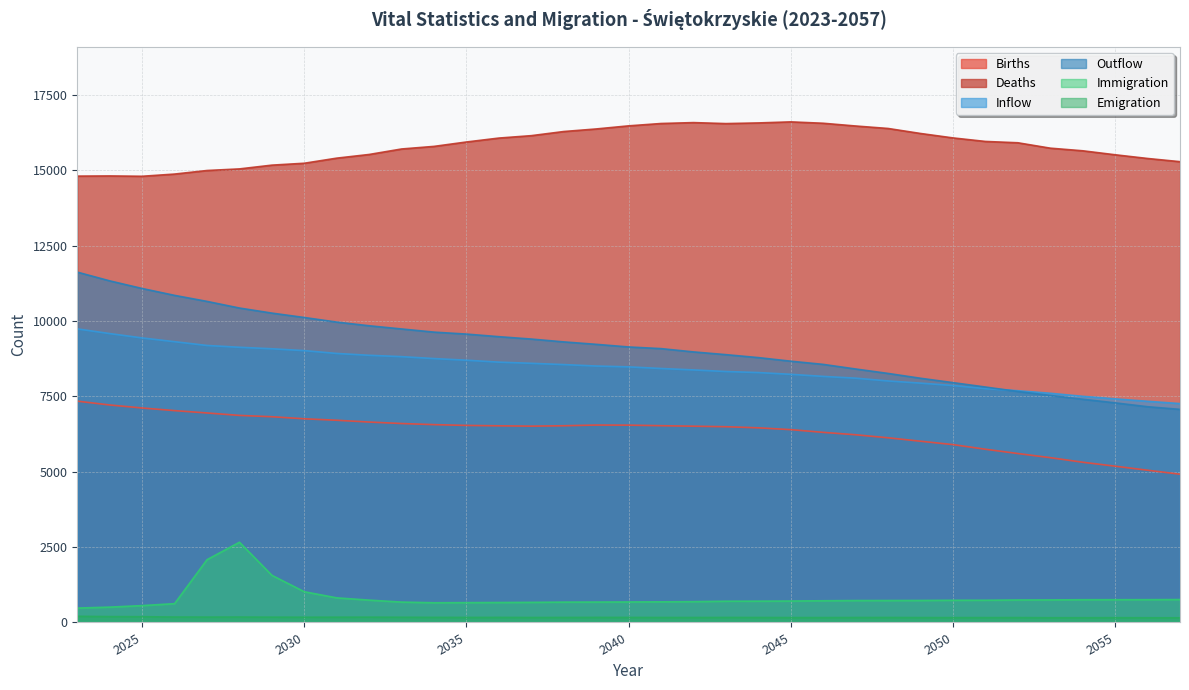

What is the spread (max minus min) of values at 2029?

14991